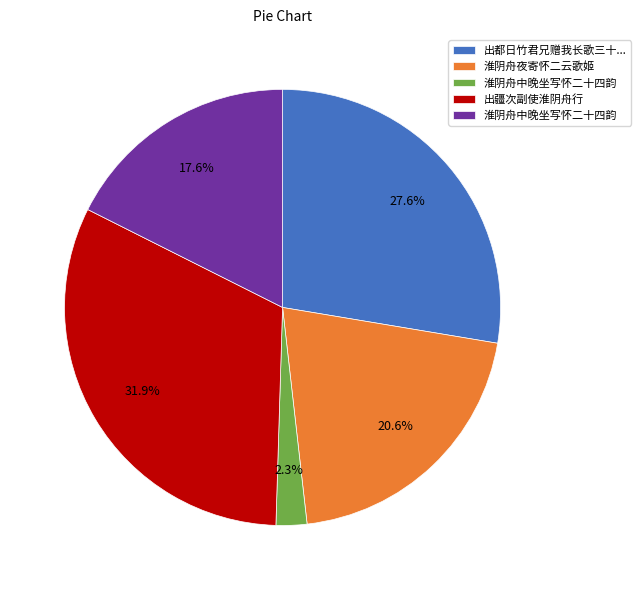

Is there a majority slice in this chart?

No